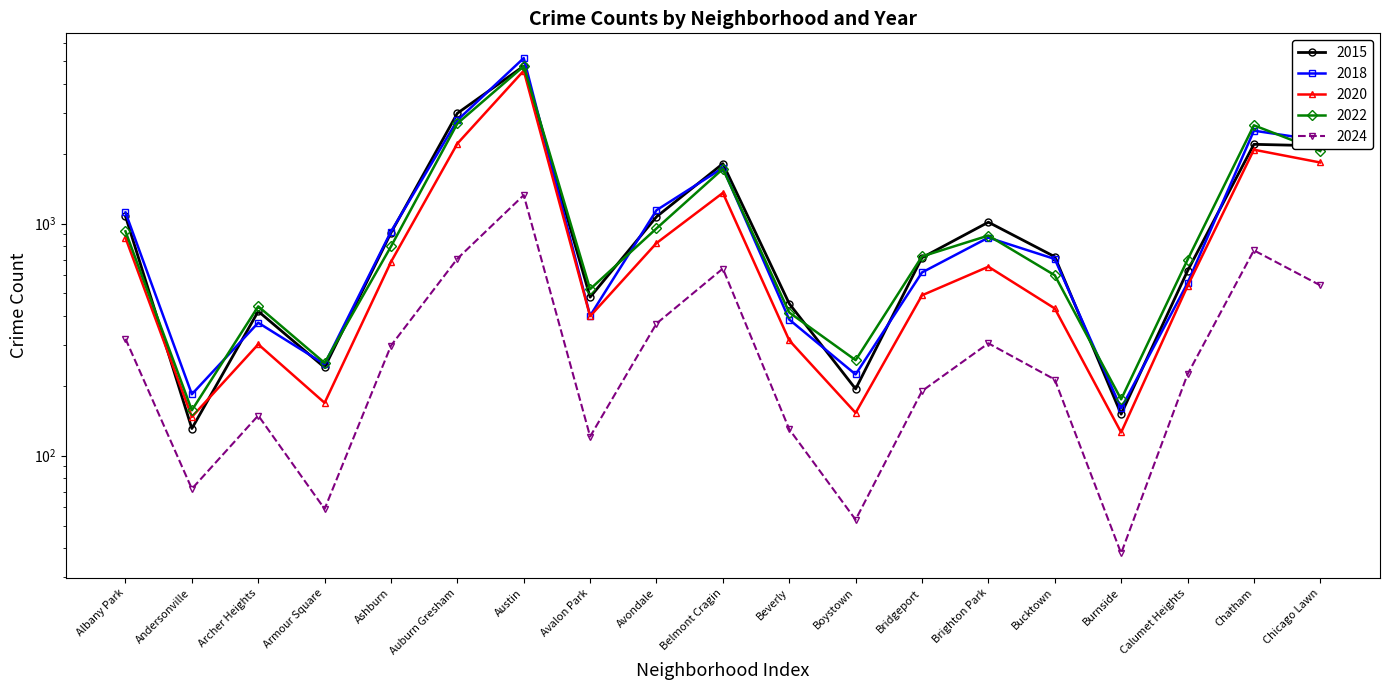

How many lines are shown in the chart?

5